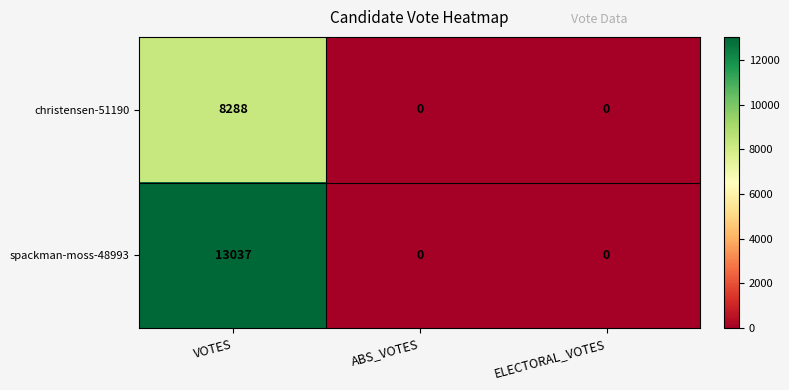

What is the greatest value displayed?

13037